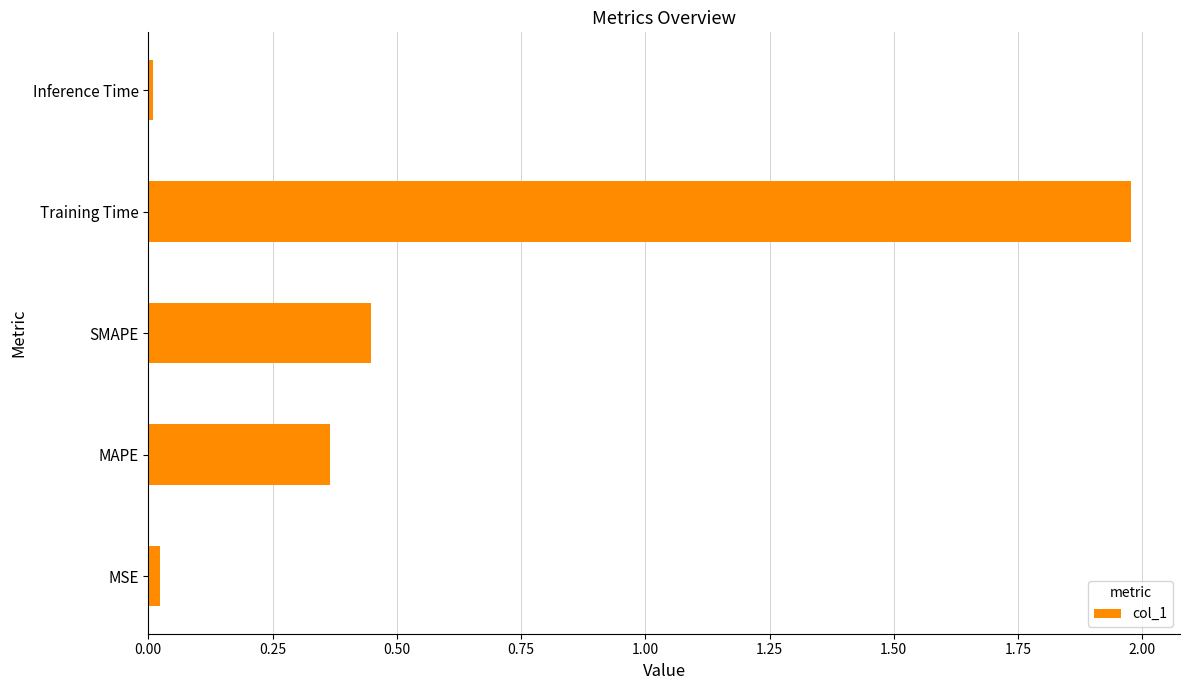

What is the sum of the values at MAPE and SMAPE?

0.8